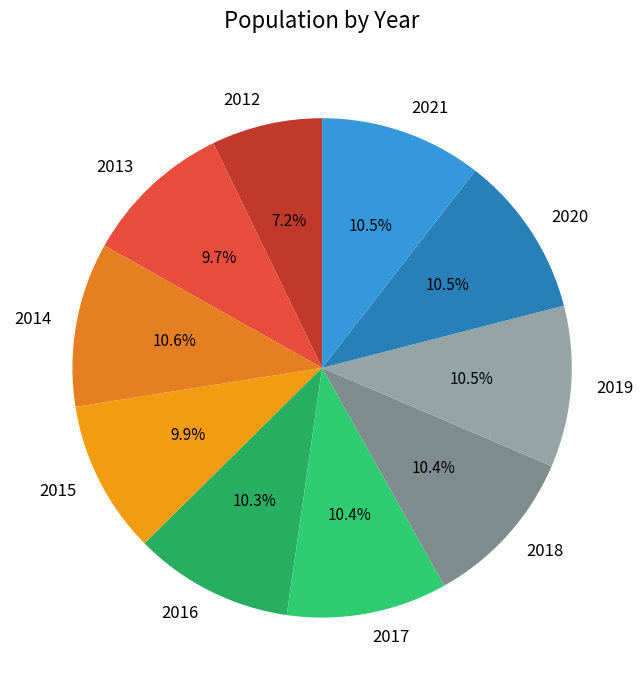

Count the number of slices in the pie.

10